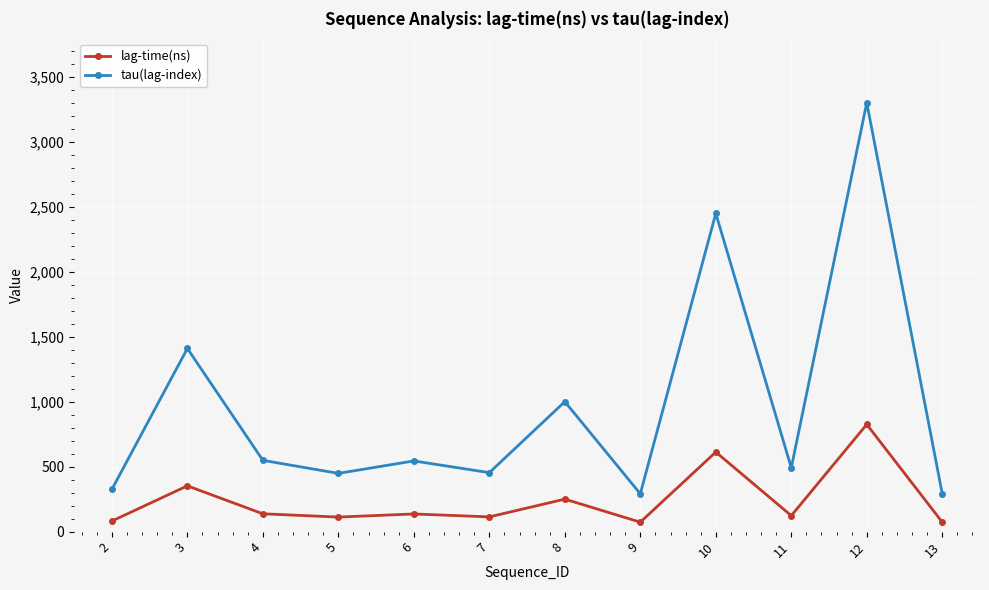

At which category is the sum across all series the highest?

12